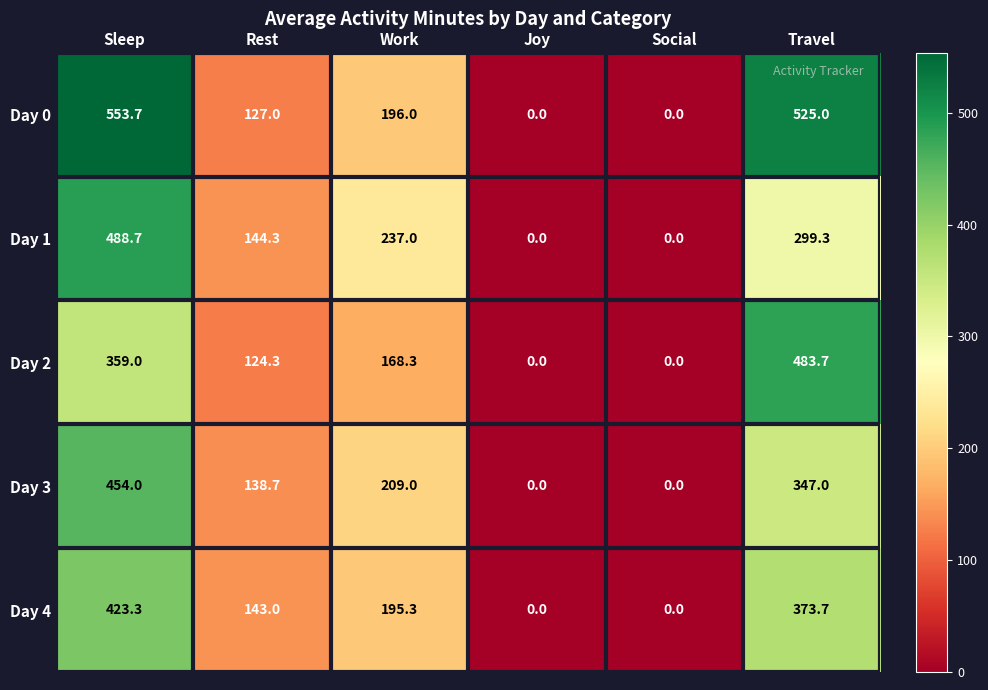

Is it true that Day 2 equals -283.0 at Social?

False